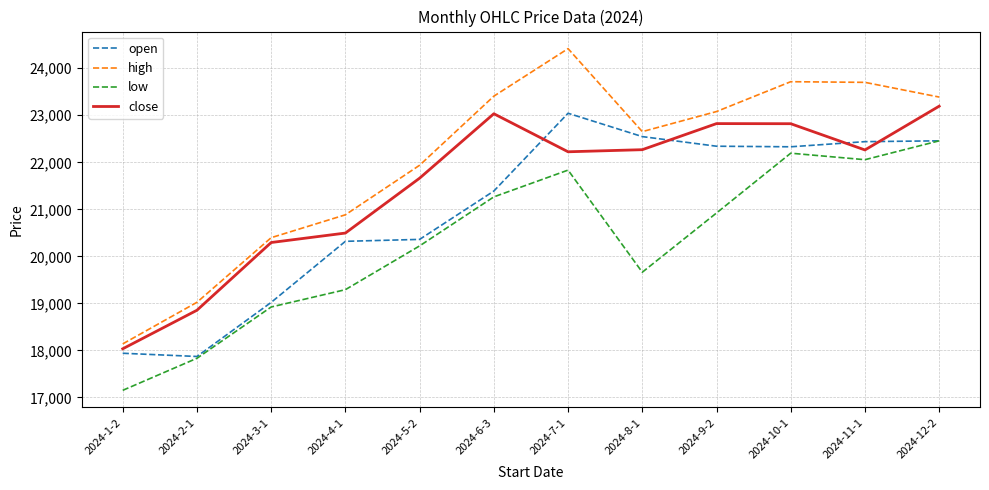

Which series has the largest range (max minus min)?

high